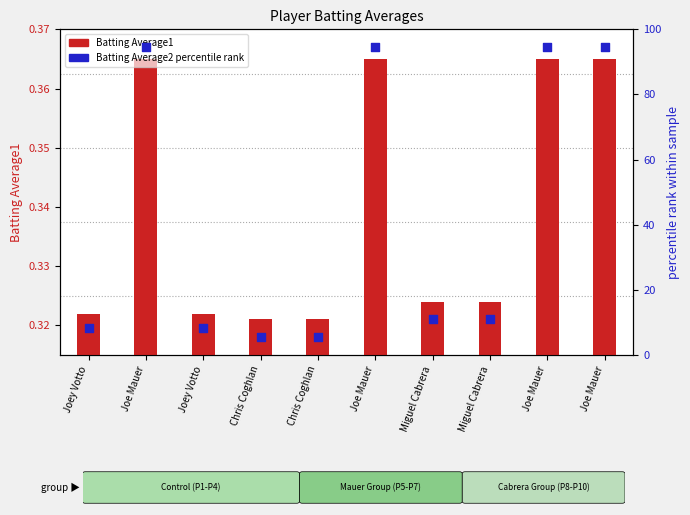

Which series has the largest Y range (max minus min)?

Batting Average2 (percentile rank)